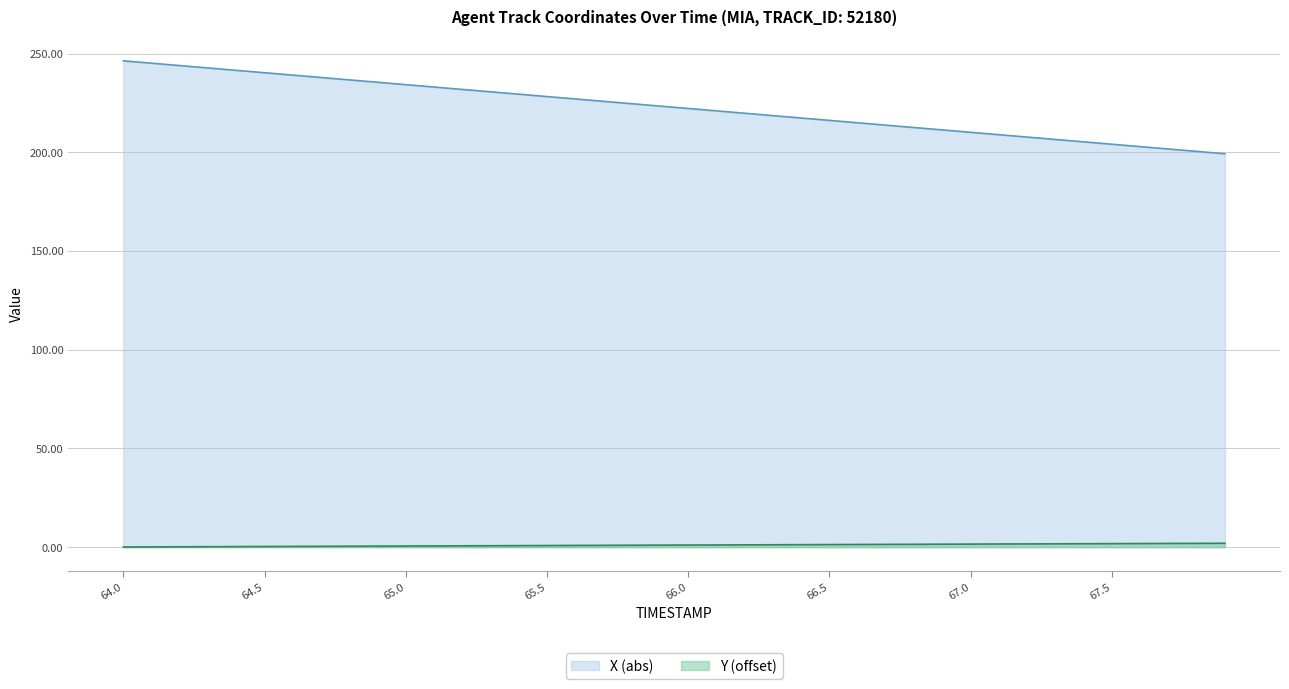

What are all the series names shown in the legend?

X (abs), Y (offset)